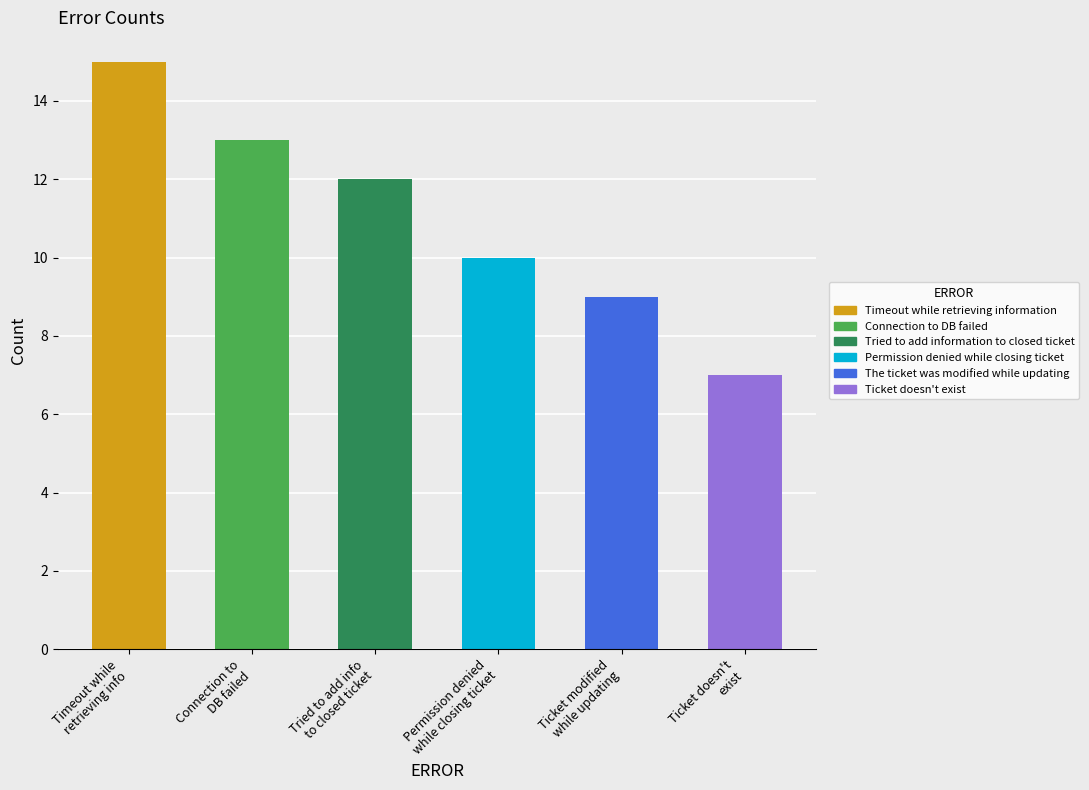

List the labels in order of value, smallest first.

Ticket doesn't
exist, Ticket modified
while updating, Permission denied
while closing ticket, Tried to add info
to closed ticket, Connection to
DB failed, Timeout while
retrieving info